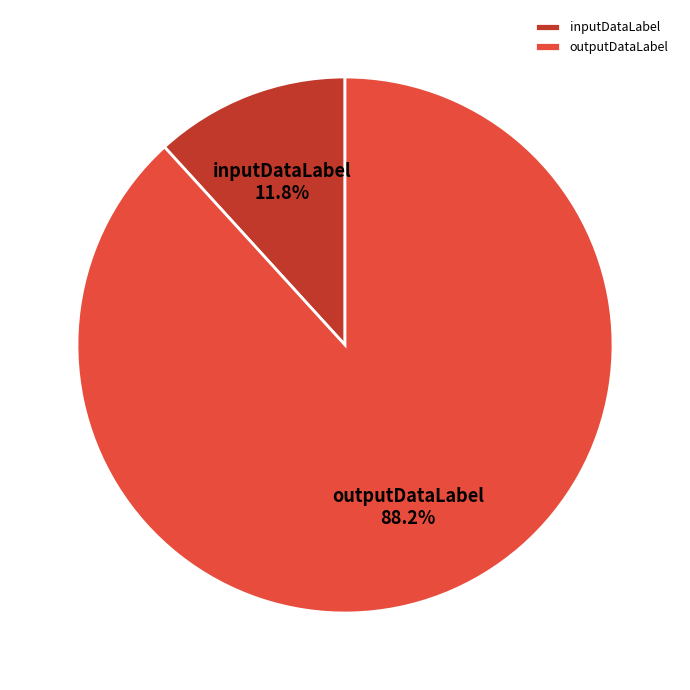

Which category has the smallest portion of the pie?

inputDataLabel